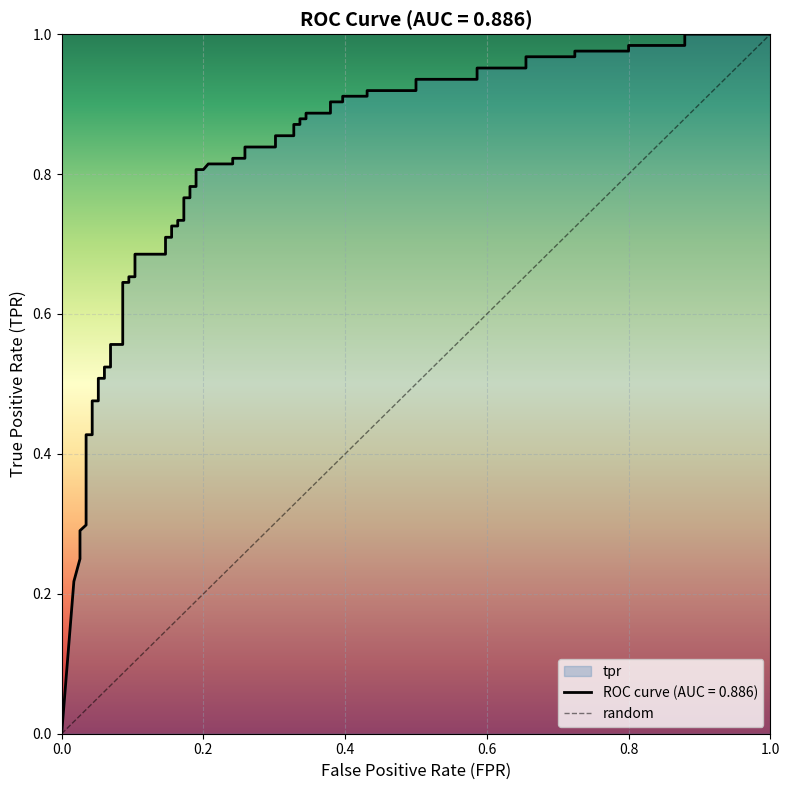

How many distinct data groups are displayed?

1